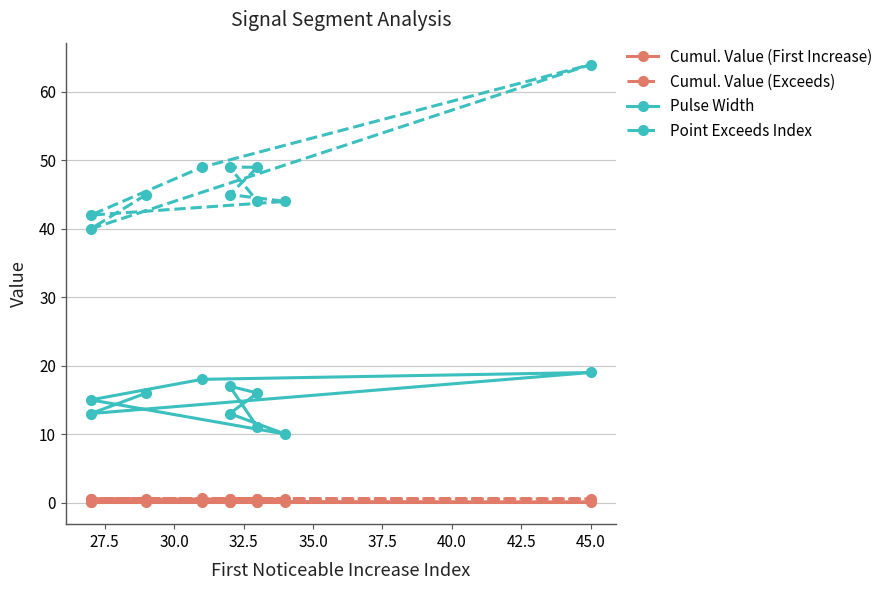

What value does the Cumul. Value (Exceeds) series have at 40.0?

0.5